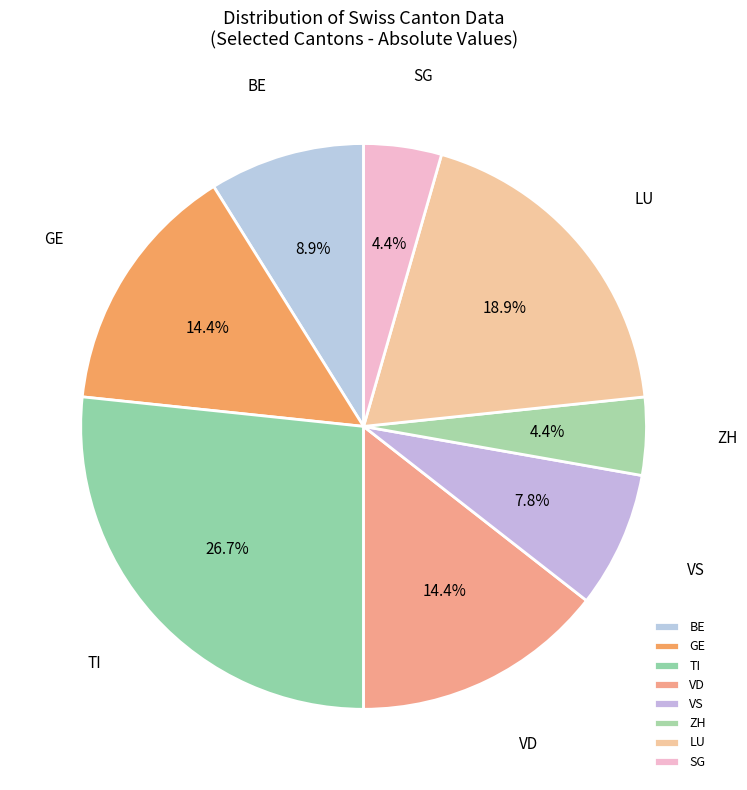

True or false: BE accounts for 23% of the total.

False